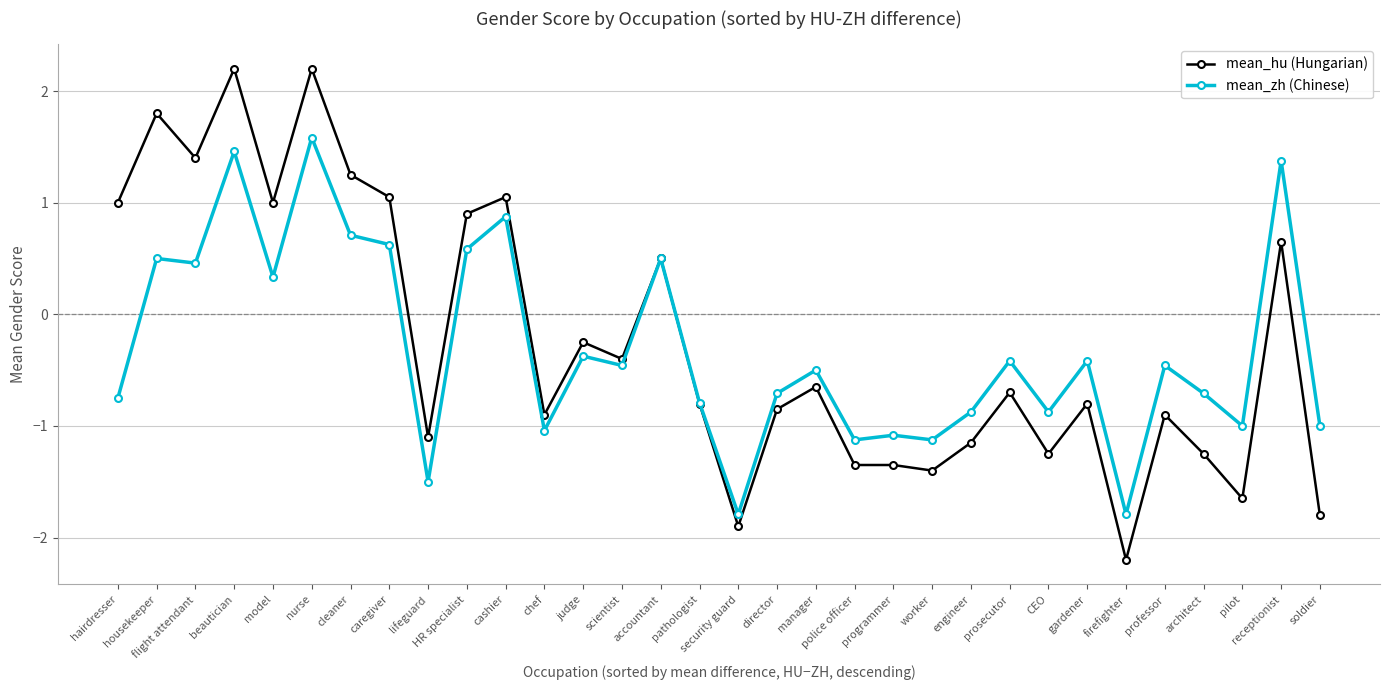

What is the minimum value shown in the chart?

-2.2